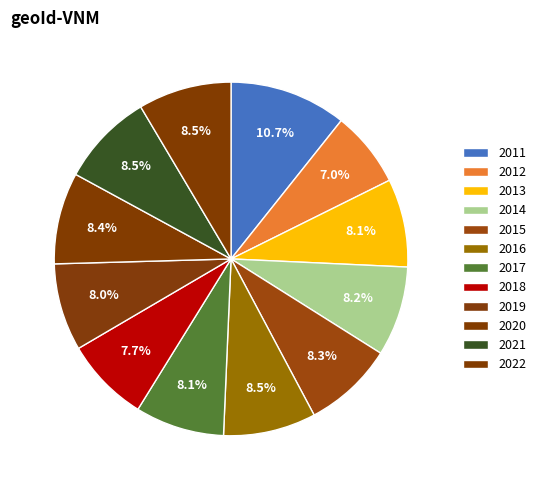

How many slices are in this pie chart?

12